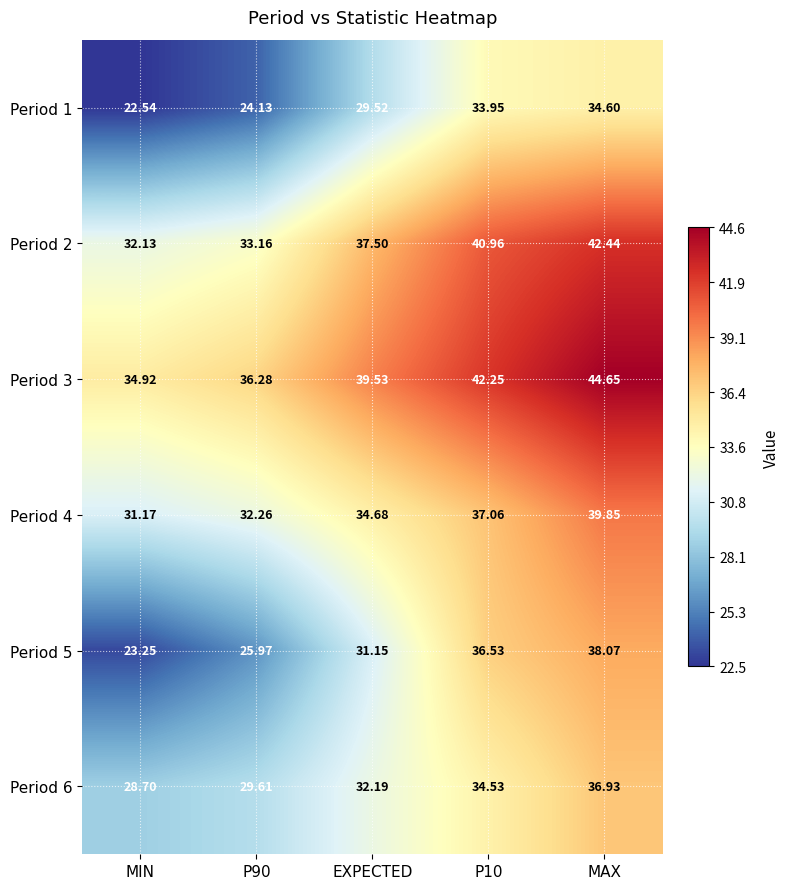

Where does the Period 5 series first go above 31?

EXPECTED